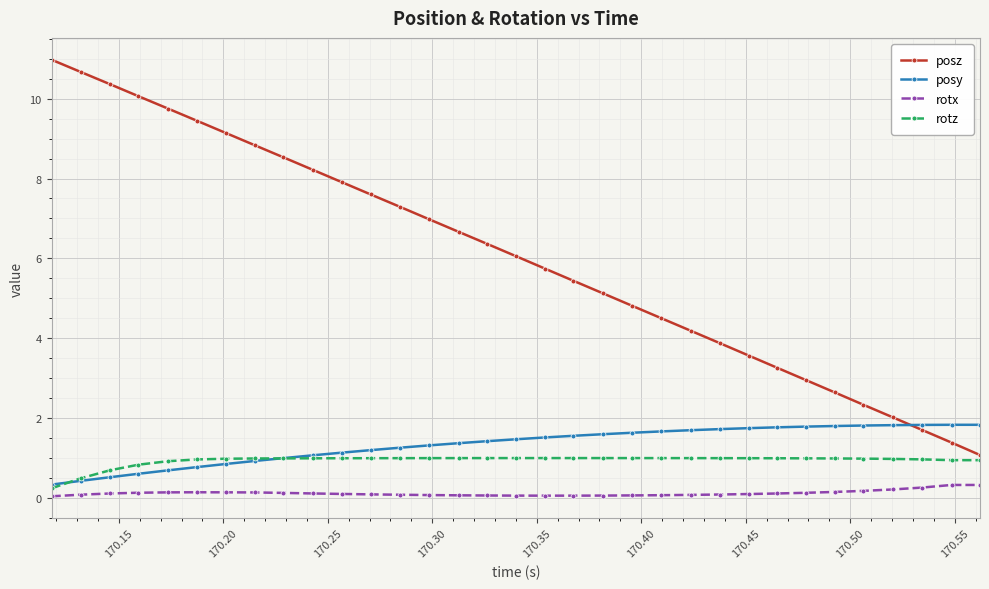

Does the chart have visible grid lines?

Yes